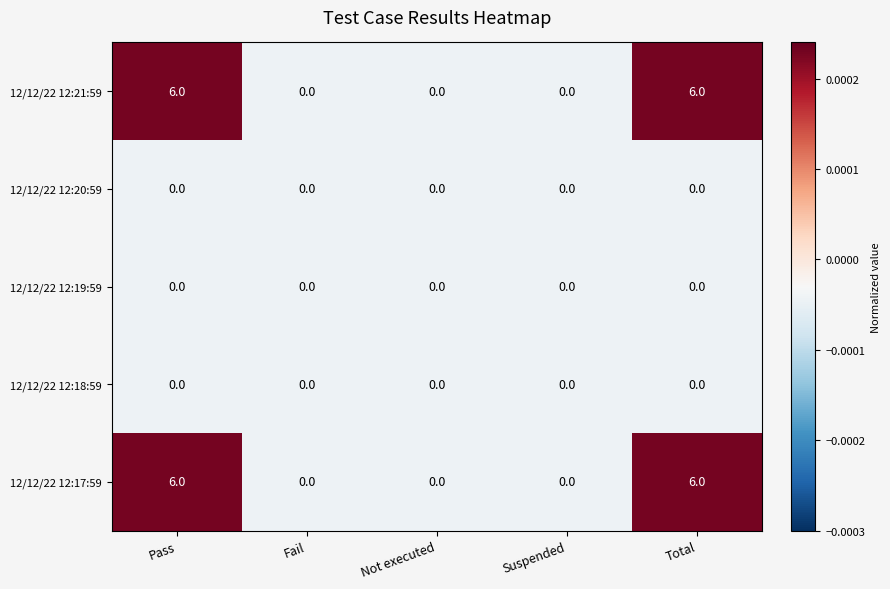

Reading left to right, list all the values displayed in this chart.

12/12/22 12:21:59: Pass=6	Fail=0	Not executed=0	Suspended=0	Total=6
12/12/22 12:20:59: Pass=0	Fail=0	Not executed=0	Suspended=0	Total=0
12/12/22 12:19:59: Pass=0	Fail=0	Not executed=0	Suspended=0	Total=0
12/12/22 12:18:59: Pass=0	Fail=0	Not executed=0	Suspended=0	Total=0
12/12/22 12:17:59: Pass=6	Fail=0	Not executed=0	Suspended=0	Total=6